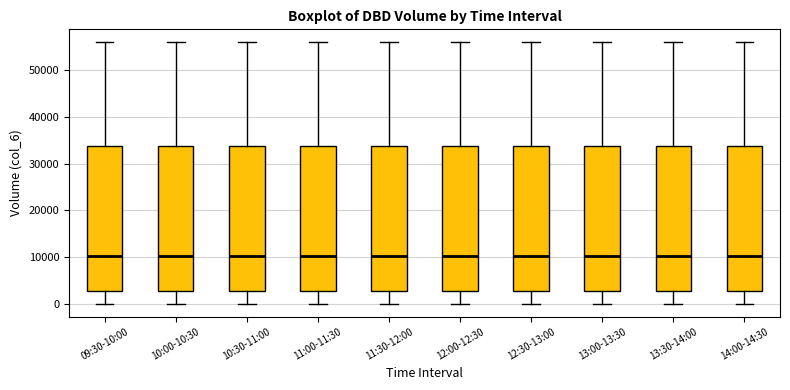

Where does the upper whisker of the box for 14:00-14:30 end on the y-axis? The values are not printed on the chart, so give them approximately, as read against the axis.

56000